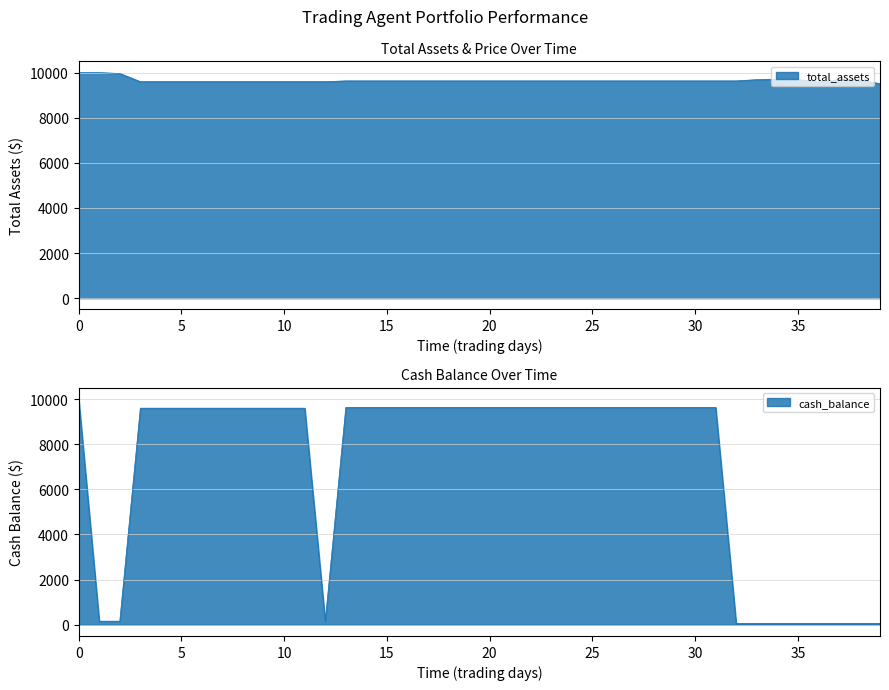

True or false: cash_balance has more than 2 points higher than both neighbors.

False